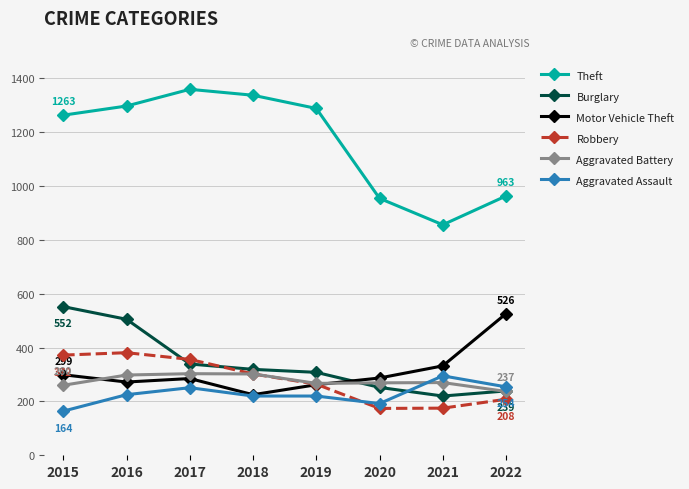

Which series has the largest range (max minus min)?

Theft